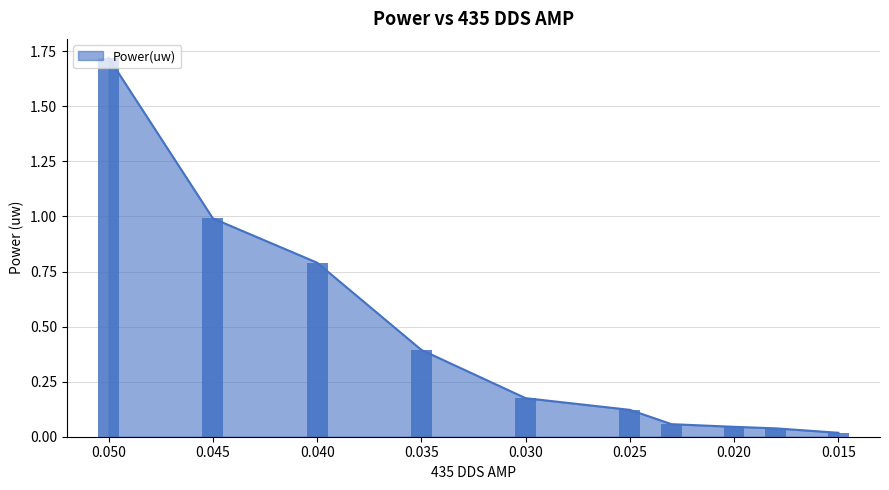

What is the label of the 5th bar from the right?

0.025